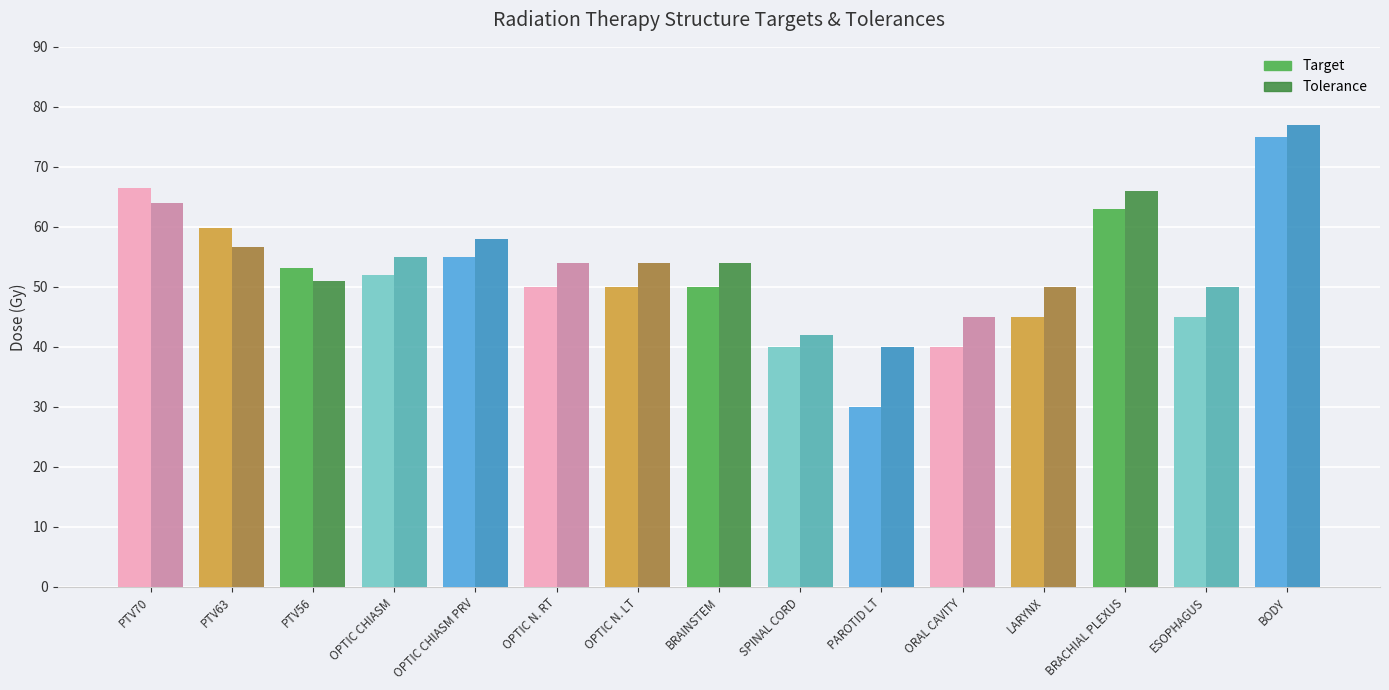

Where does the Target series first go above 50?

PTV70